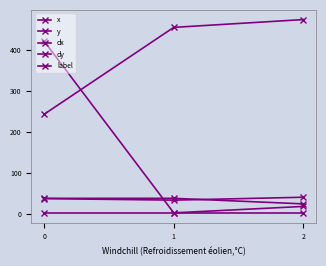

How many lines are shown in the chart?

5